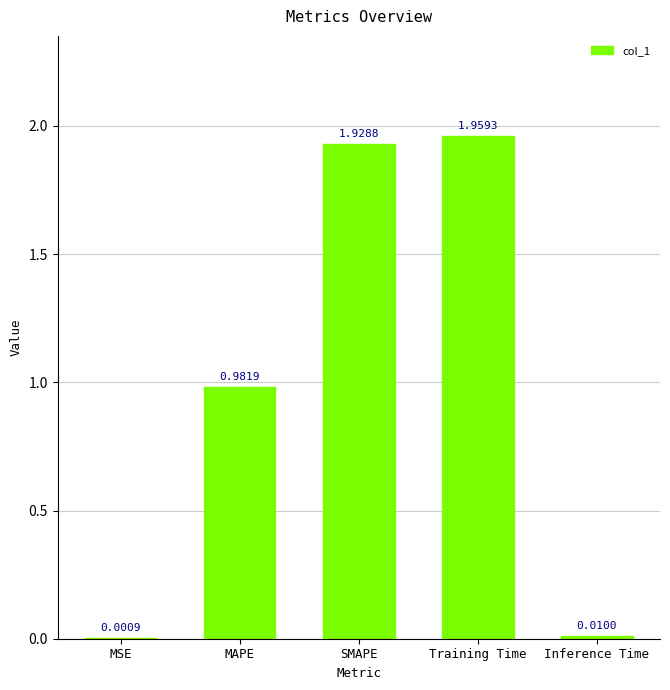

Which label corresponds to the largest value in the chart?

Training Time